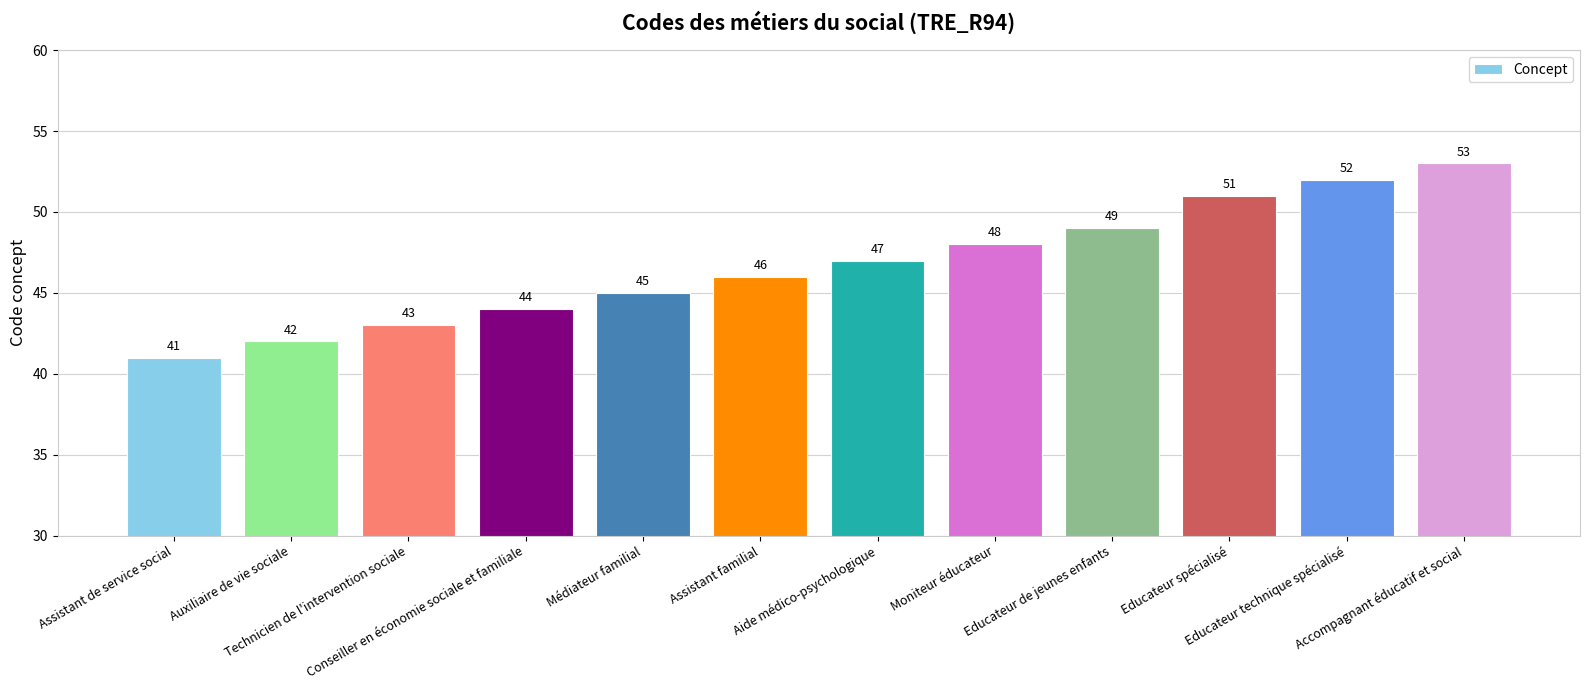

Are the bars horizontal?

No